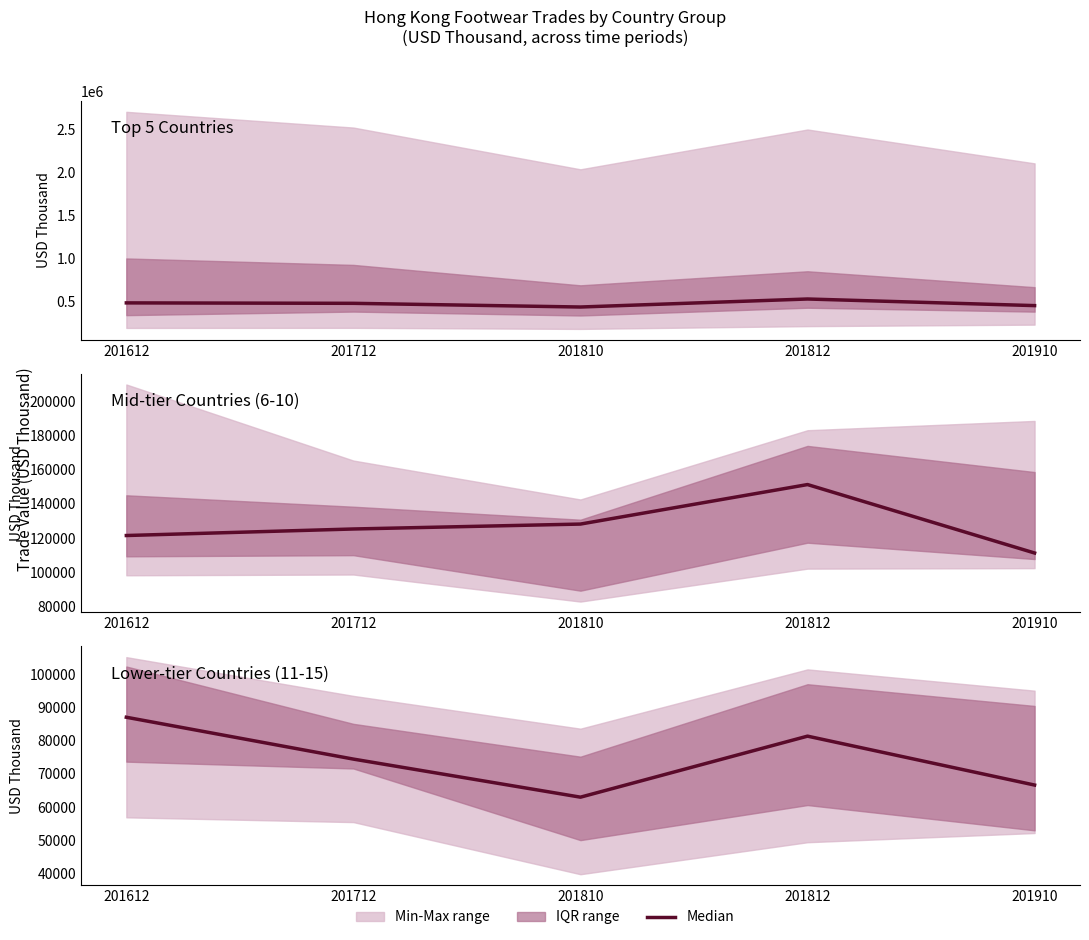

What is the change in value from 201810 to 201910?

+3652.6